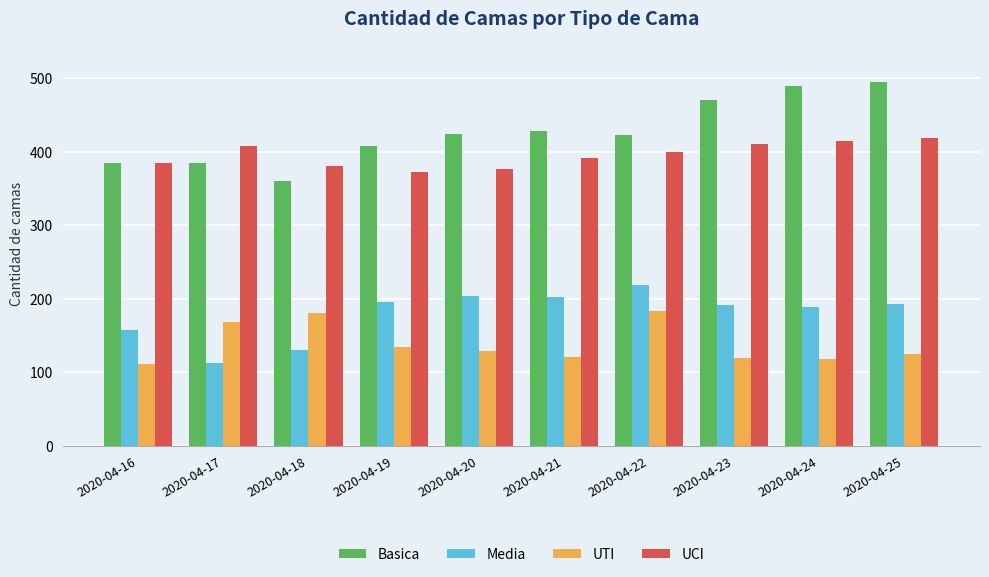

What is the difference between the maximum and minimum values in the Basica series?

134